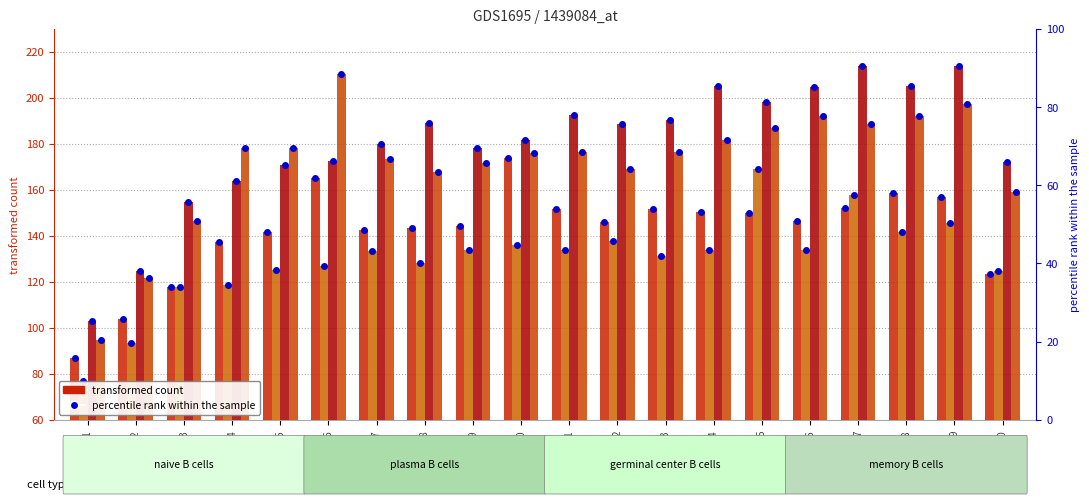

What is the minimum value shown in the chart?

76.7